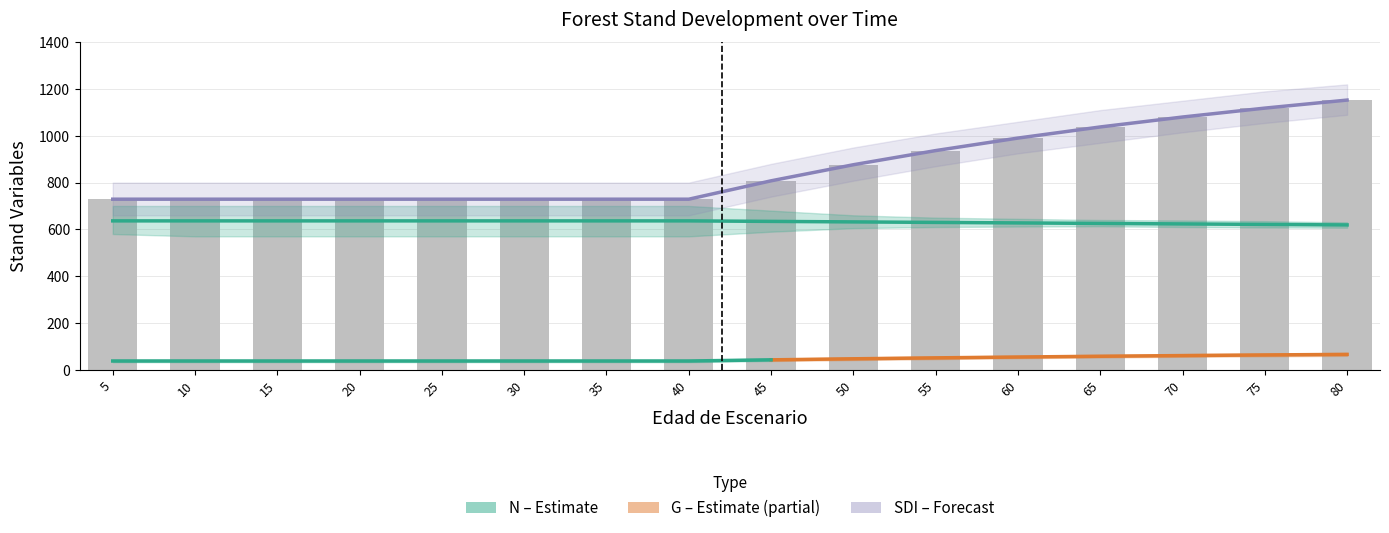

List the labels in order of G value, smallest first.

5, 10, 15, 20, 25, 30, 35, 40, 45, 50, 55, 60, 65, 70, 75, 80